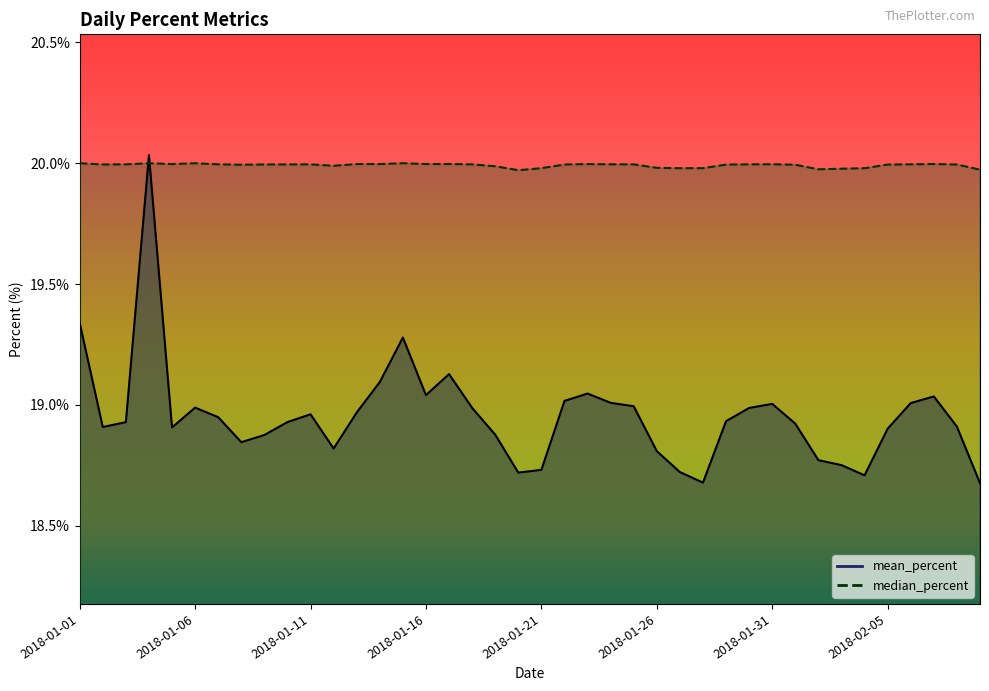

List the series in order of their overall mean, lowest first.

mean_percent, median_percent